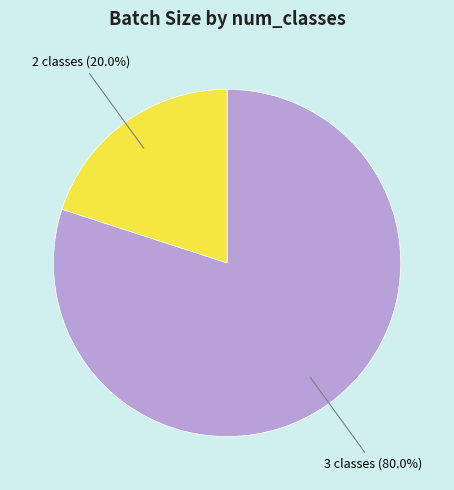

Which category accounts for the majority?

3 classes